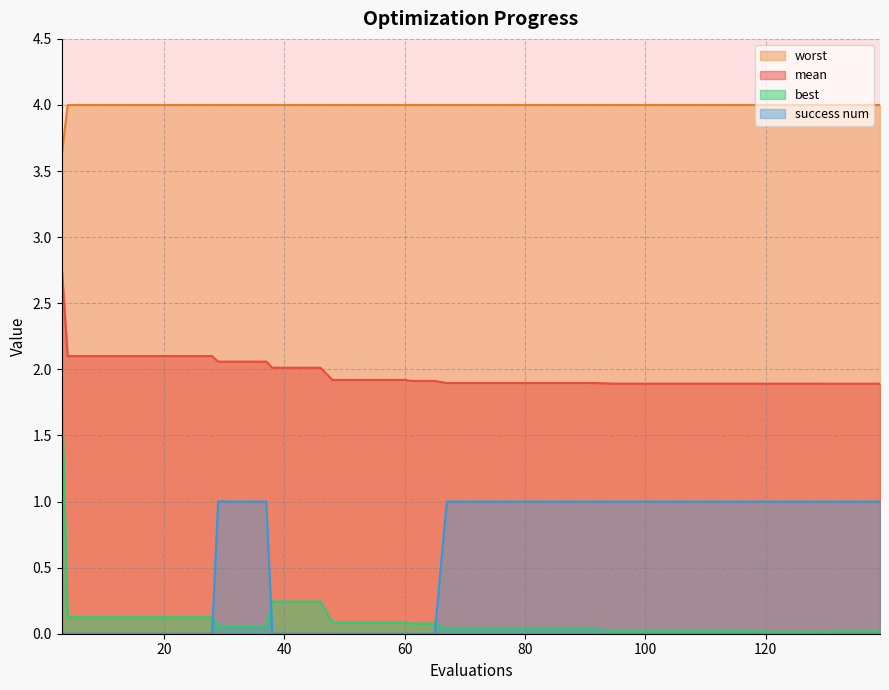

Rank the series by their maximum value, from lowest to highest.

success num, best, mean, worst